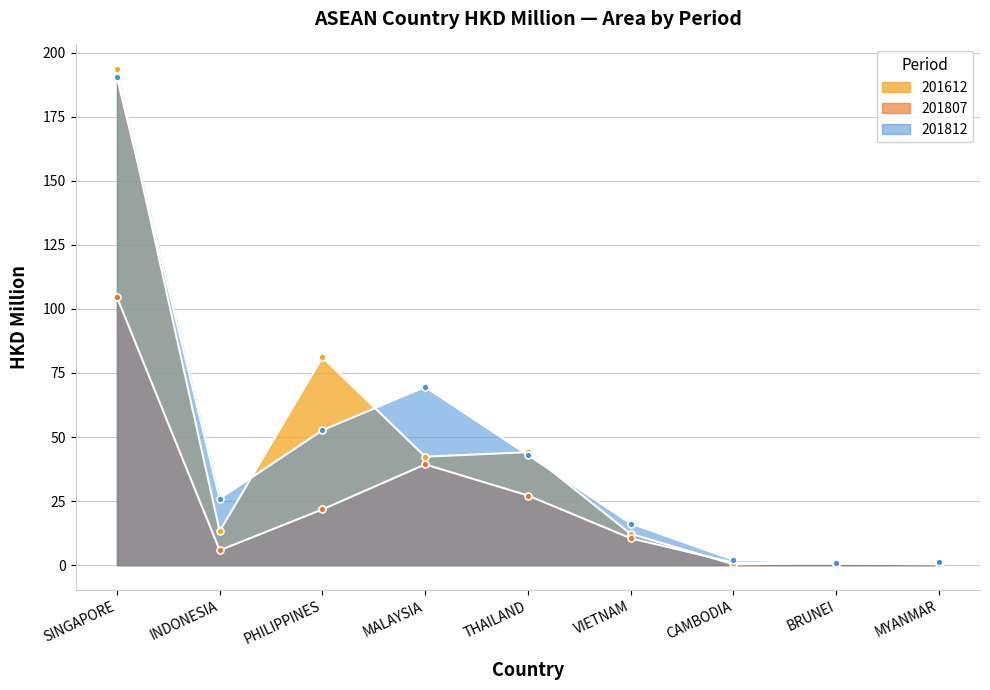

Which series ends up on top after the final intersection of 201812 and 201612?

201612